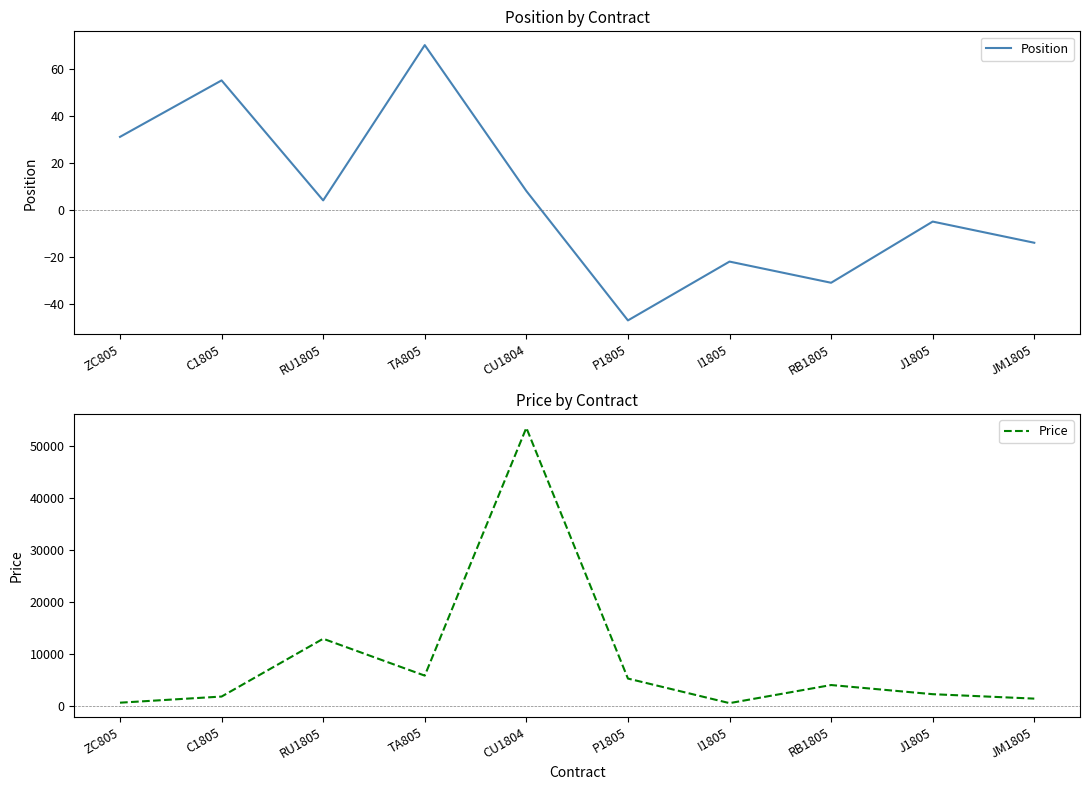

What is the label of the 7th point from the left?

I1805